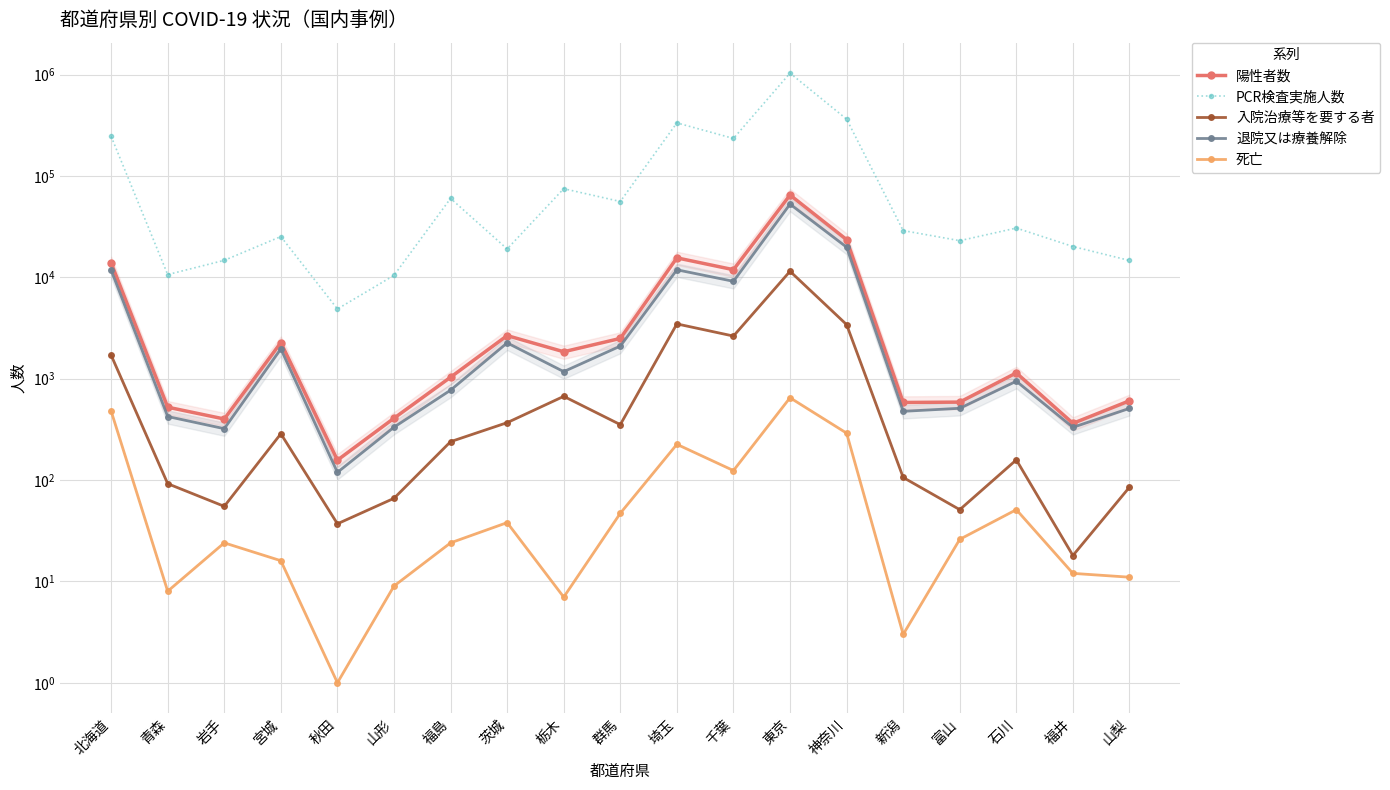

Where is the first local maximum for PCR検査実施人数?

宮城